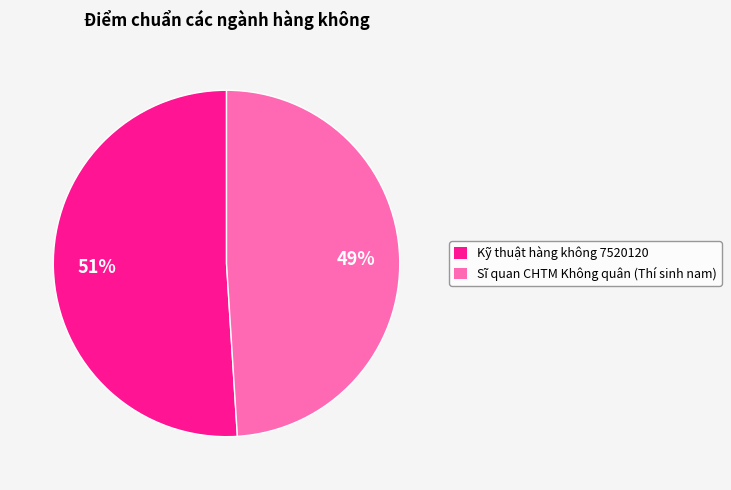

Is the sum of Sĩ quan CHTM Không quân (Thí sinh nam) and Kỹ thuật hàng không 7520120 greater than half?

Yes